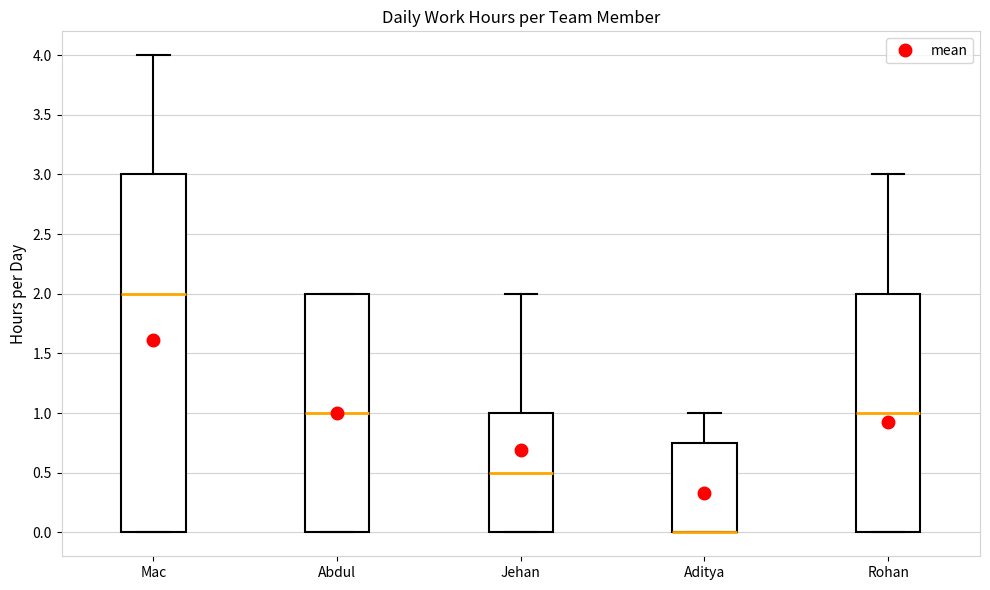

Which box is the tallest, from its lower edge to its upper edge?

Mac